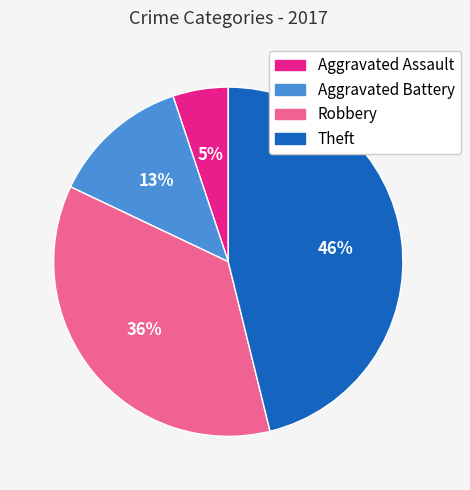

Count the number of slices in the pie.

4